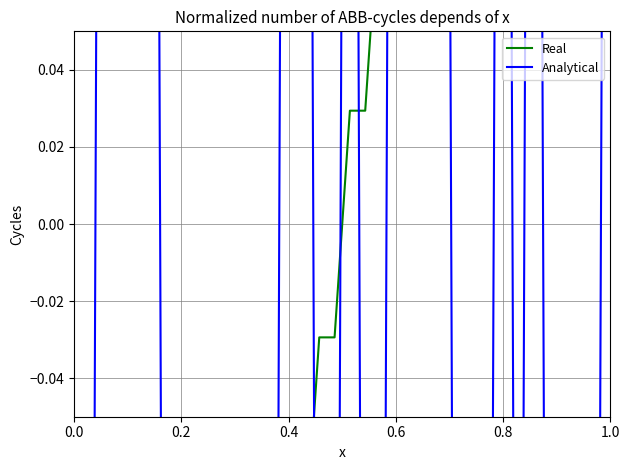

Is the value of Real at 10 greater than the value of Analytical at 16?

Yes